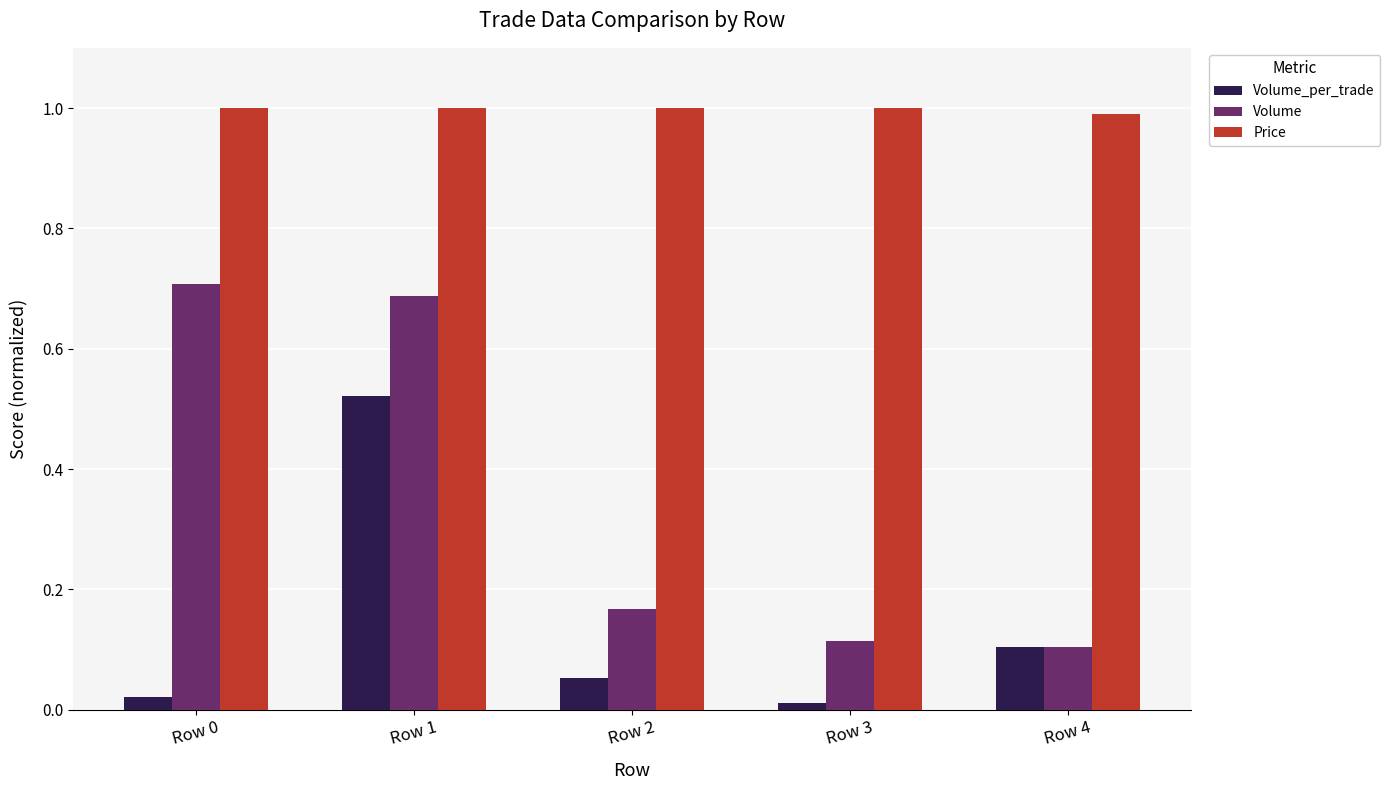

What is the sum of all Price values?

5.0